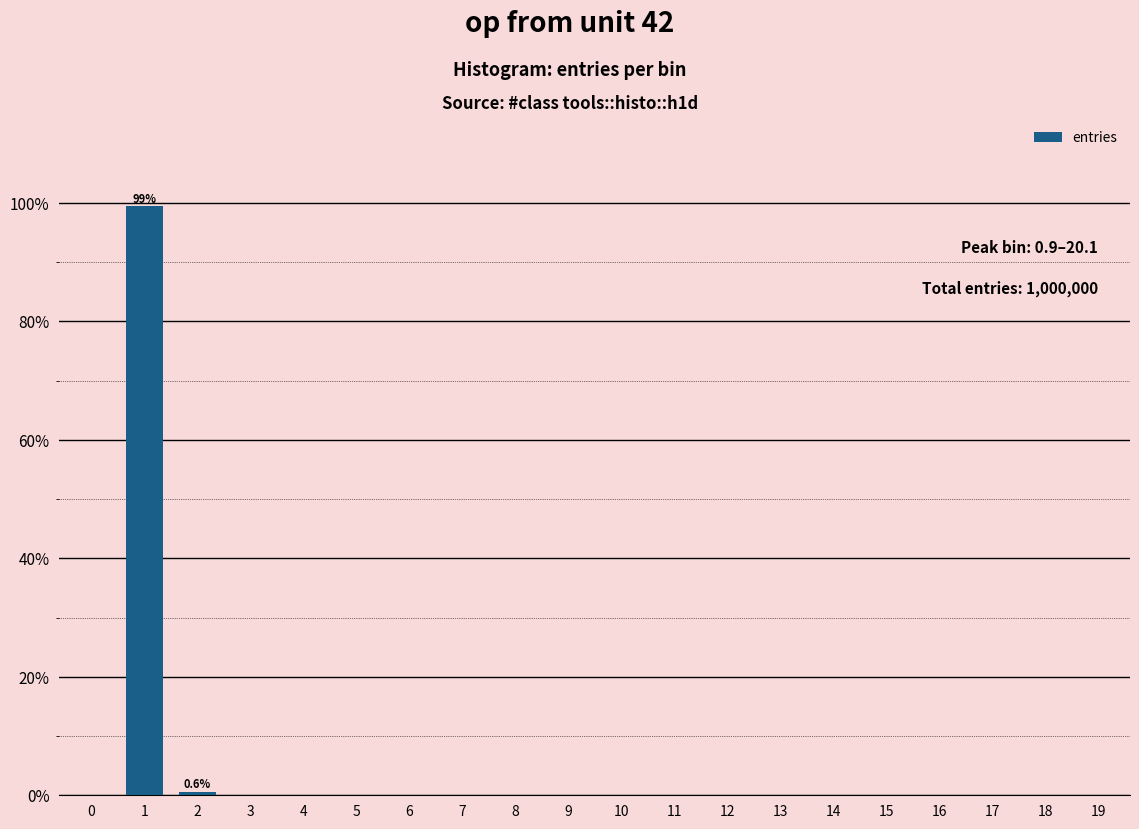

Reading left to right, transcribe all the data shown in this chart.

0.0	1.0	0.0	0.0	0.0	0.0	0.0	0.0	0.0	0.0	0.0	0.0	0.0	0.0	0.0	0.0	0.0	0.0	0.0	0.0